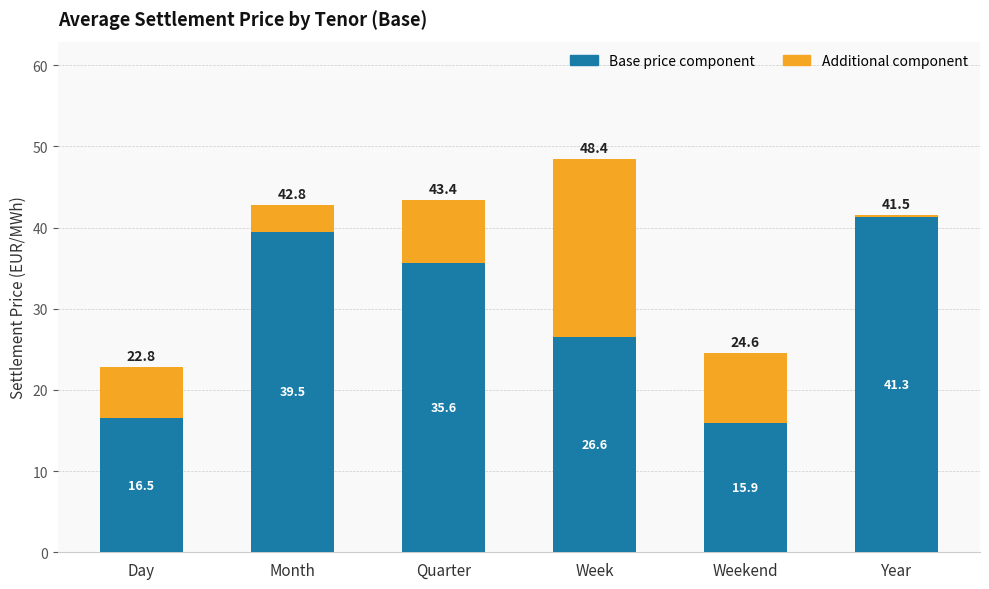

At which category is the sum across all series the highest?

Week